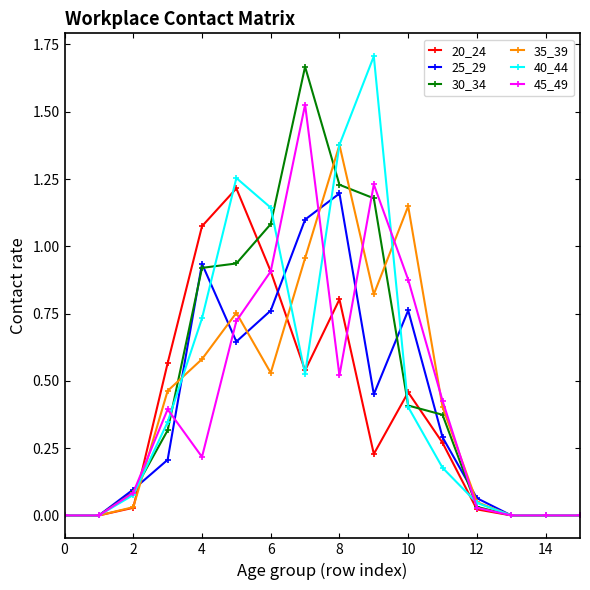

Which series has the largest total across all categories?

30_34